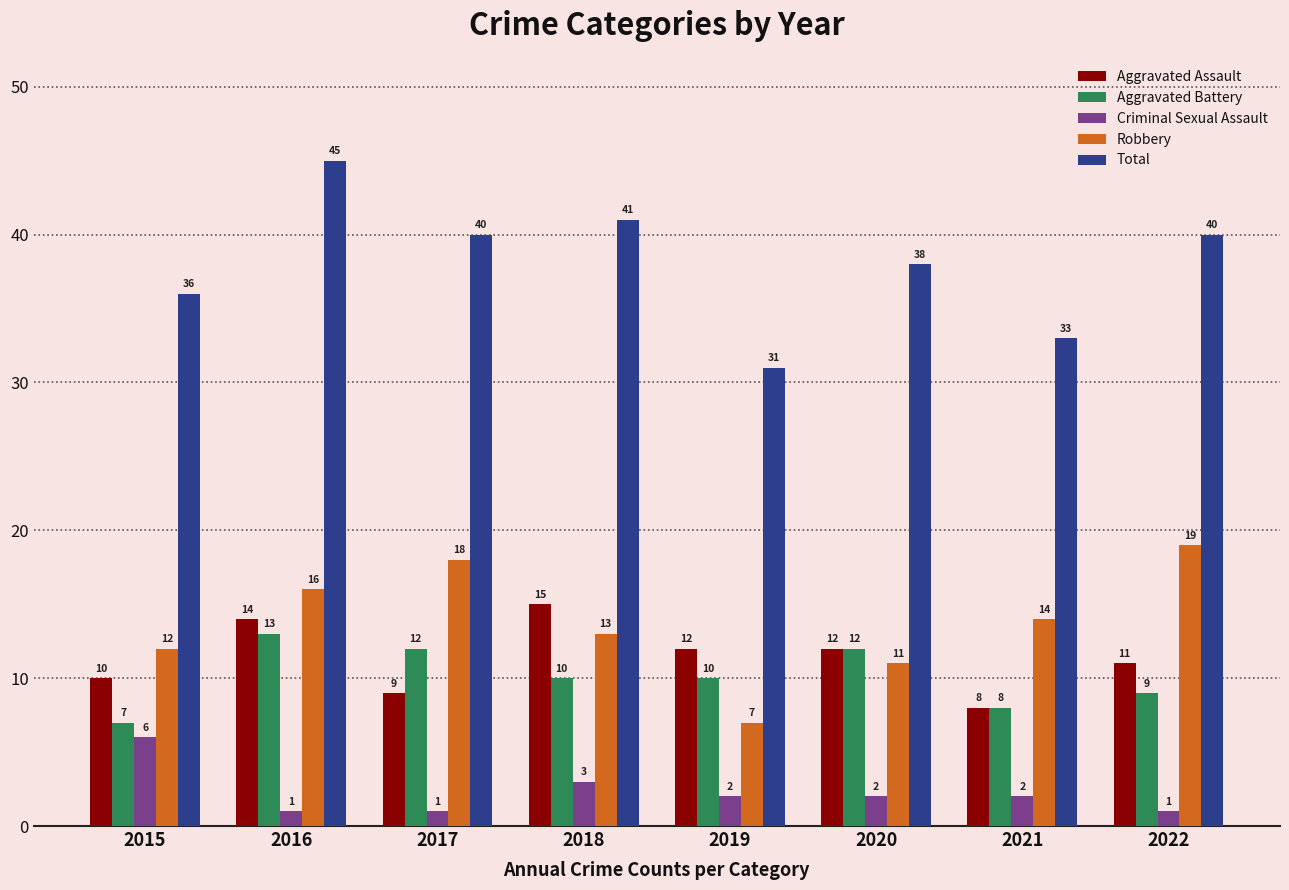

Count the number of data series in this chart.

5